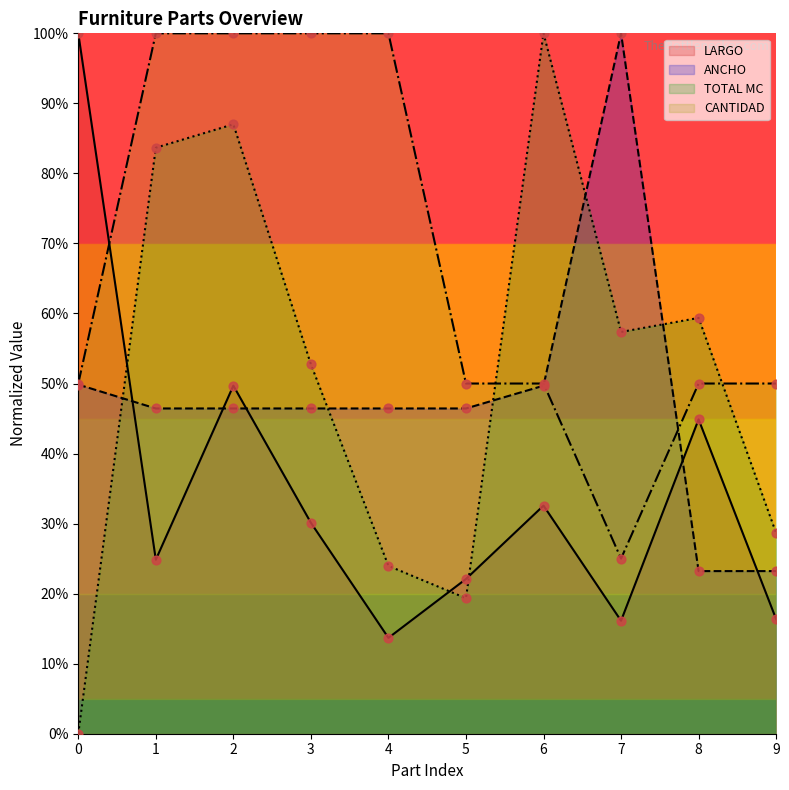

Which series reaches the maximum Y coordinate?

LARGO